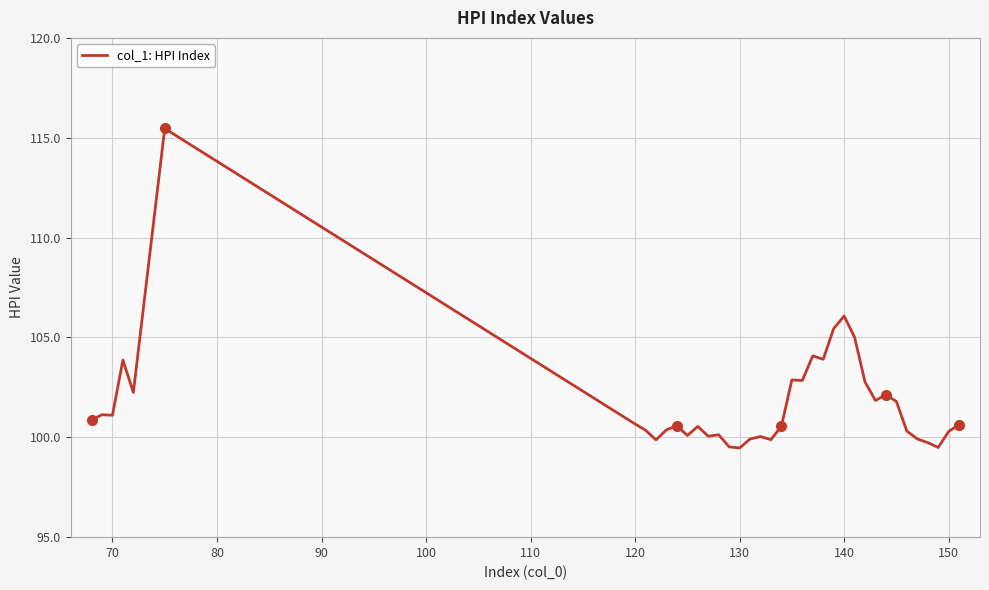

What is the minimum value shown in the chart?

99.5